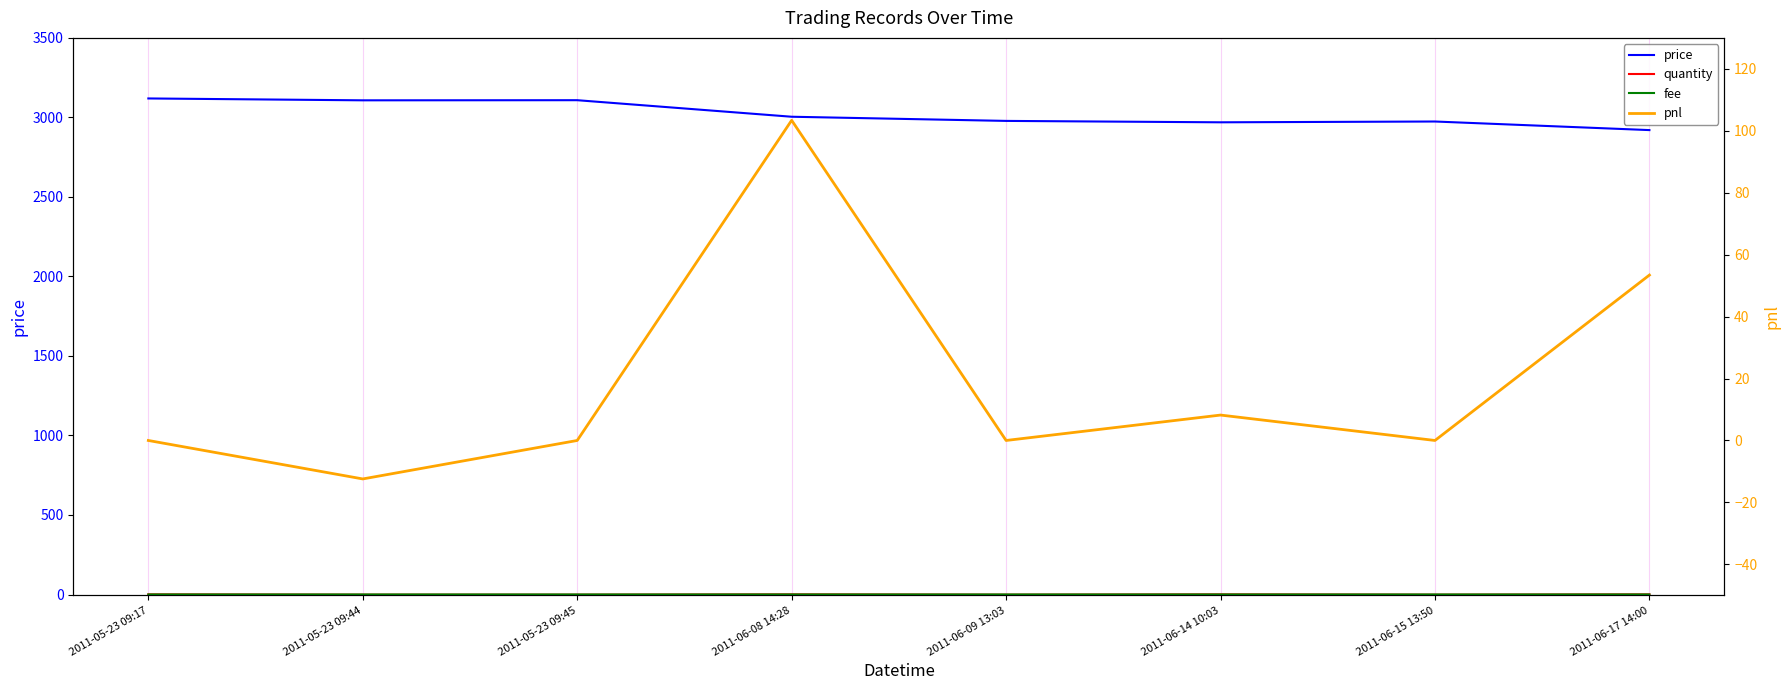

Which category has the lowest value across all series?

2011-05-23 09:44